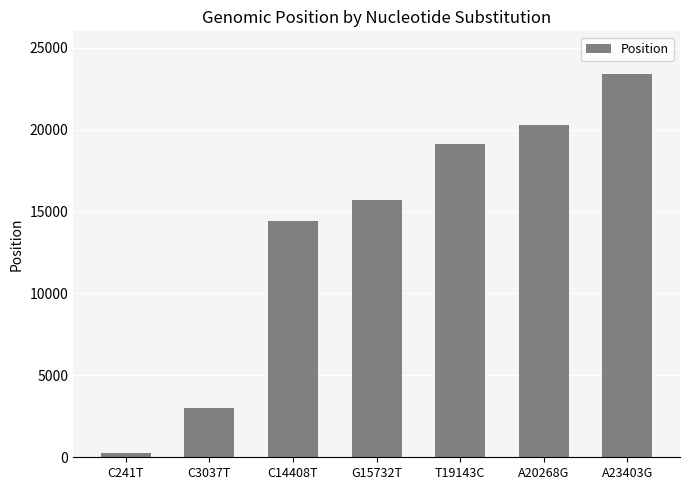

List the labels in order of value, largest first.

A23403G, A20268G, T19143C, G15732T, C14408T, C3037T, C241T